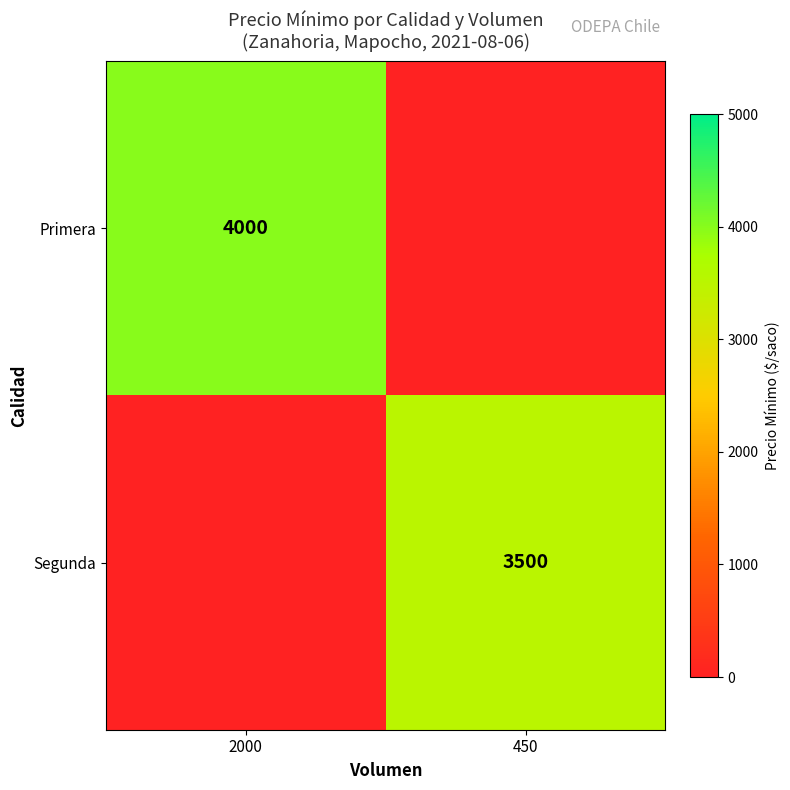

Is it true that Segunda equals 6269 at 450?

False